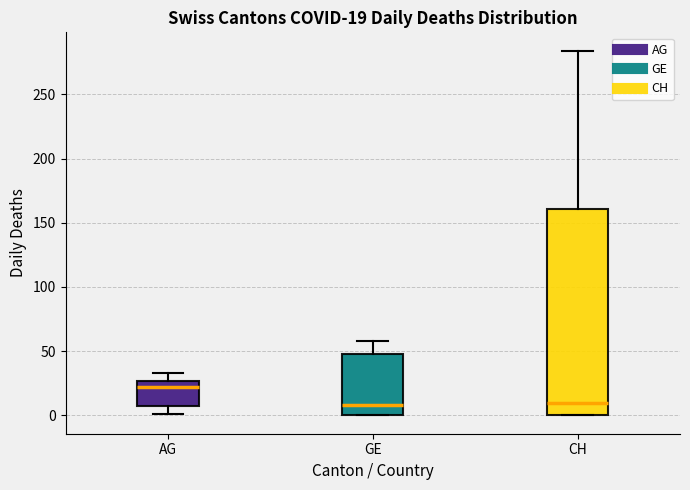

Which box is the tallest, from its lower edge to its upper edge?

CH